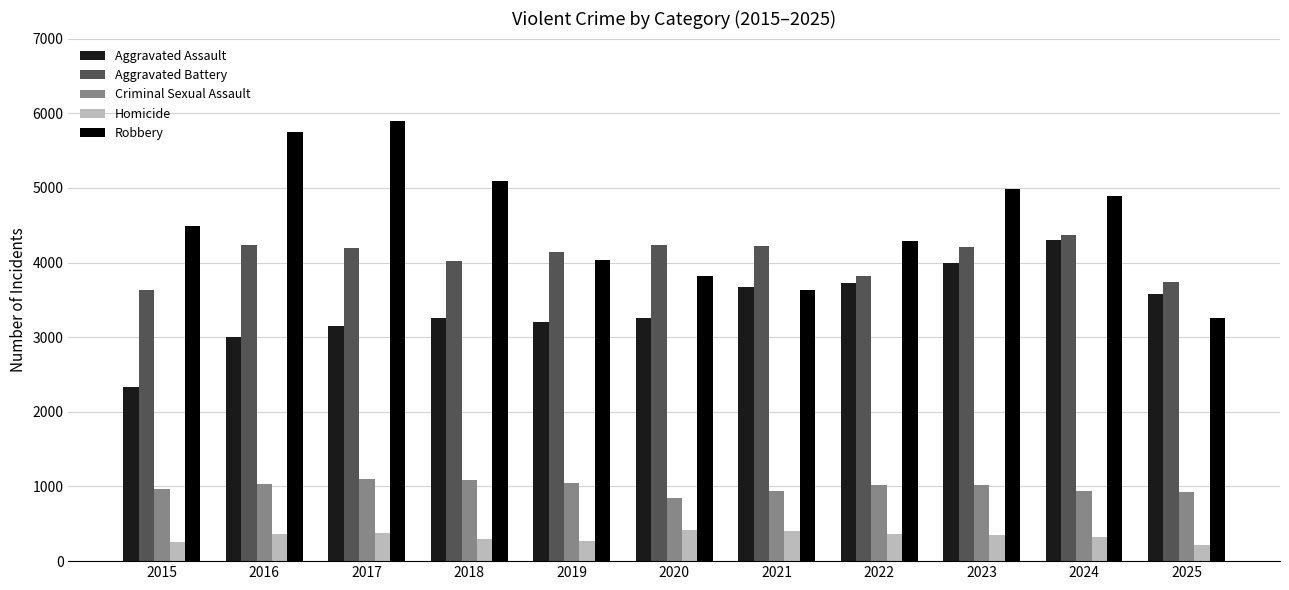

Is the value of Robbery at 2023 greater than the value of Aggravated Battery at 2015?

Yes